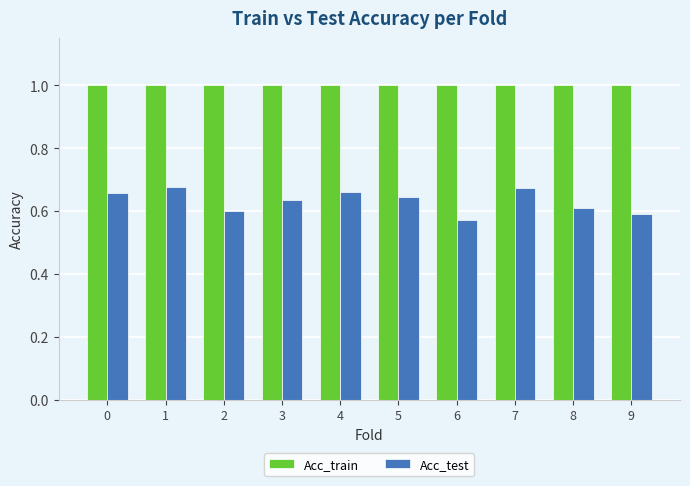

The Acc_test series shows 0.6 at 5. True or false?

True